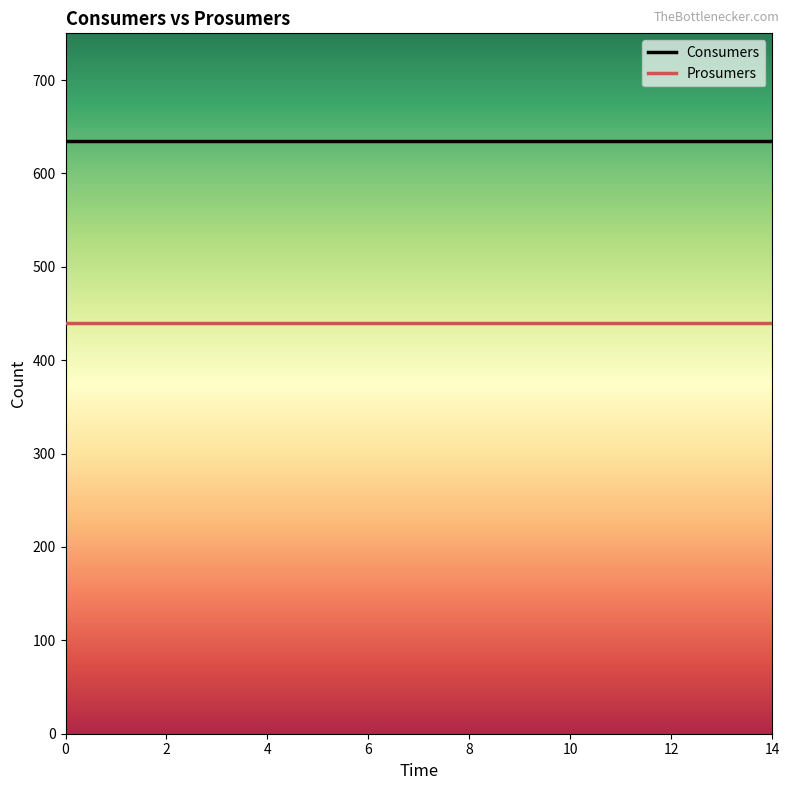

How many lines are shown in the chart?

2